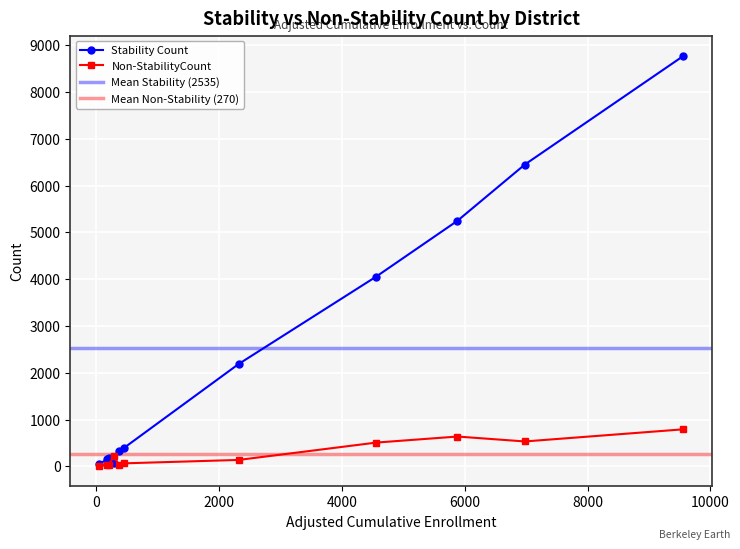

What is the highest value of the Stability Count series?

8766